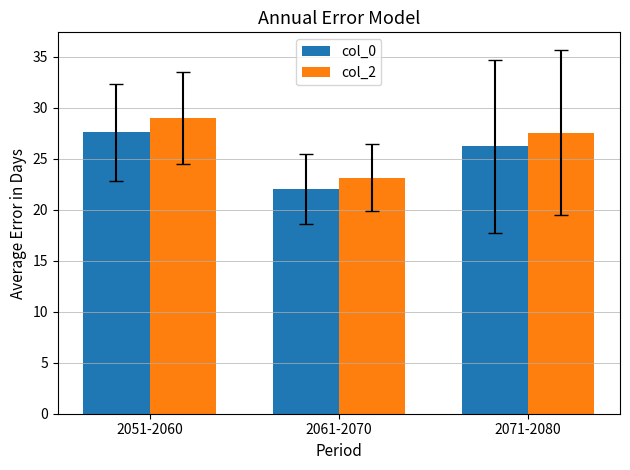

Reading left to right, list all the values displayed in this chart.

col_0: 27.6	22.0	26.2
col_2: 29.0	23.1	27.5